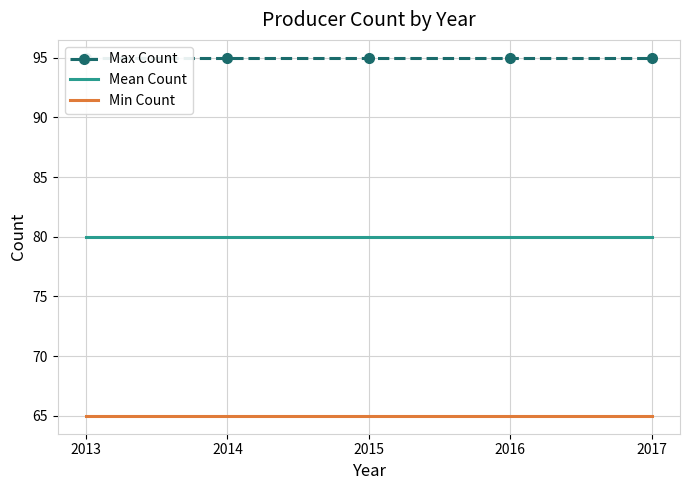

Reading right to left, list all the values displayed in this chart.

Max Count: 2017=95	2016=95	2015=95	2014=95	2013=95
Mean Count: 2017=80	2016=80	2015=80	2014=80	2013=80
Min Count: 2017=65	2016=65	2015=65	2014=65	2013=65